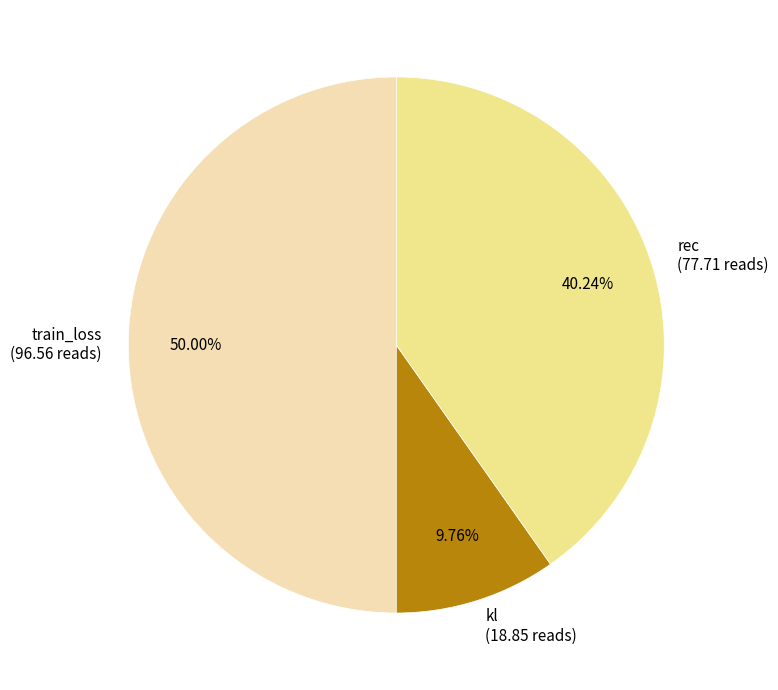

Count the number of slices in the pie.

3